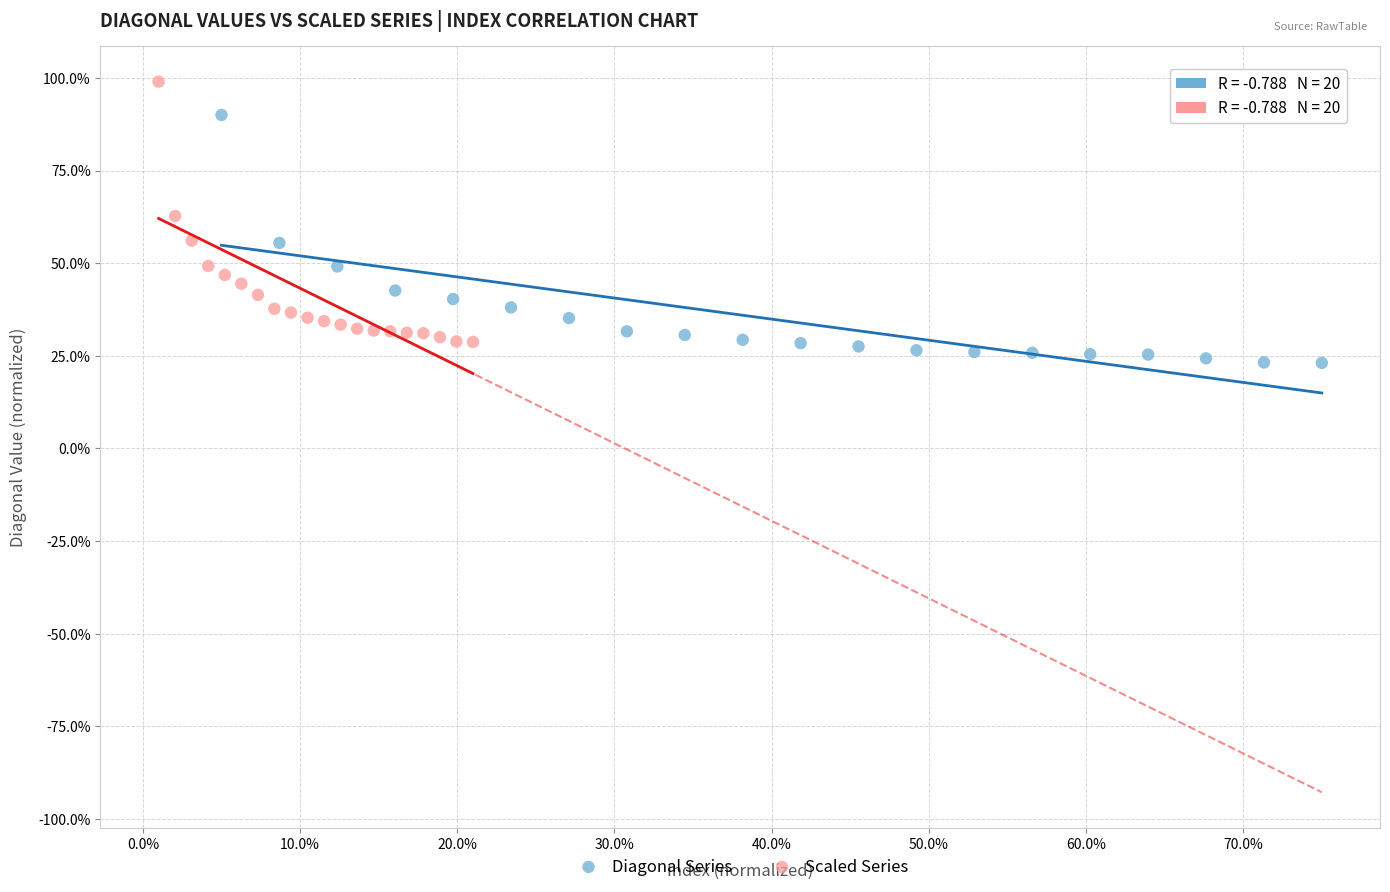

Which series contains the highest Y value?

Scaled Series